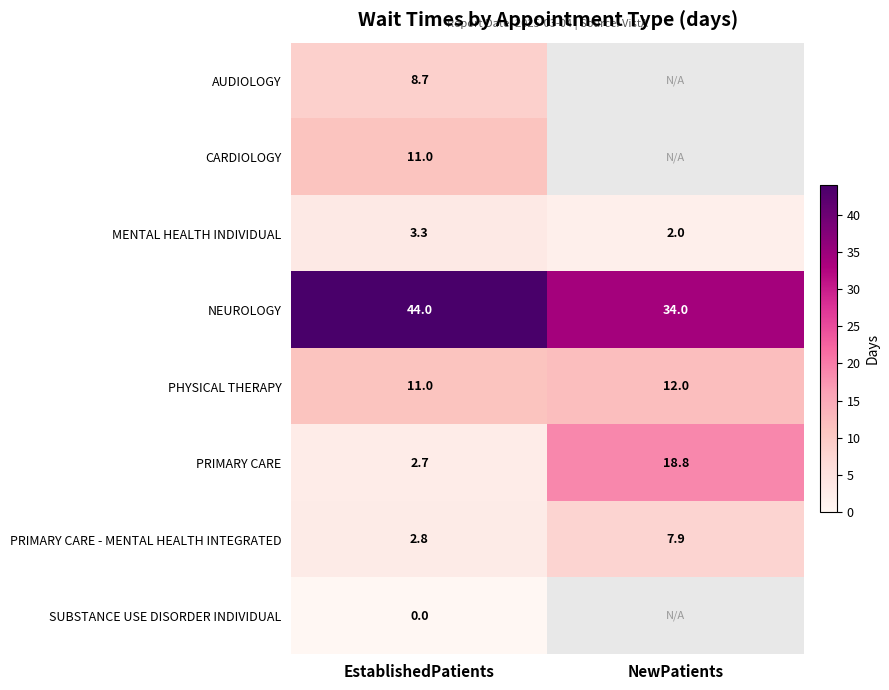

What is the difference between the PHYSICAL THERAPY values at NewPatients and EstablishedPatients?

1.0